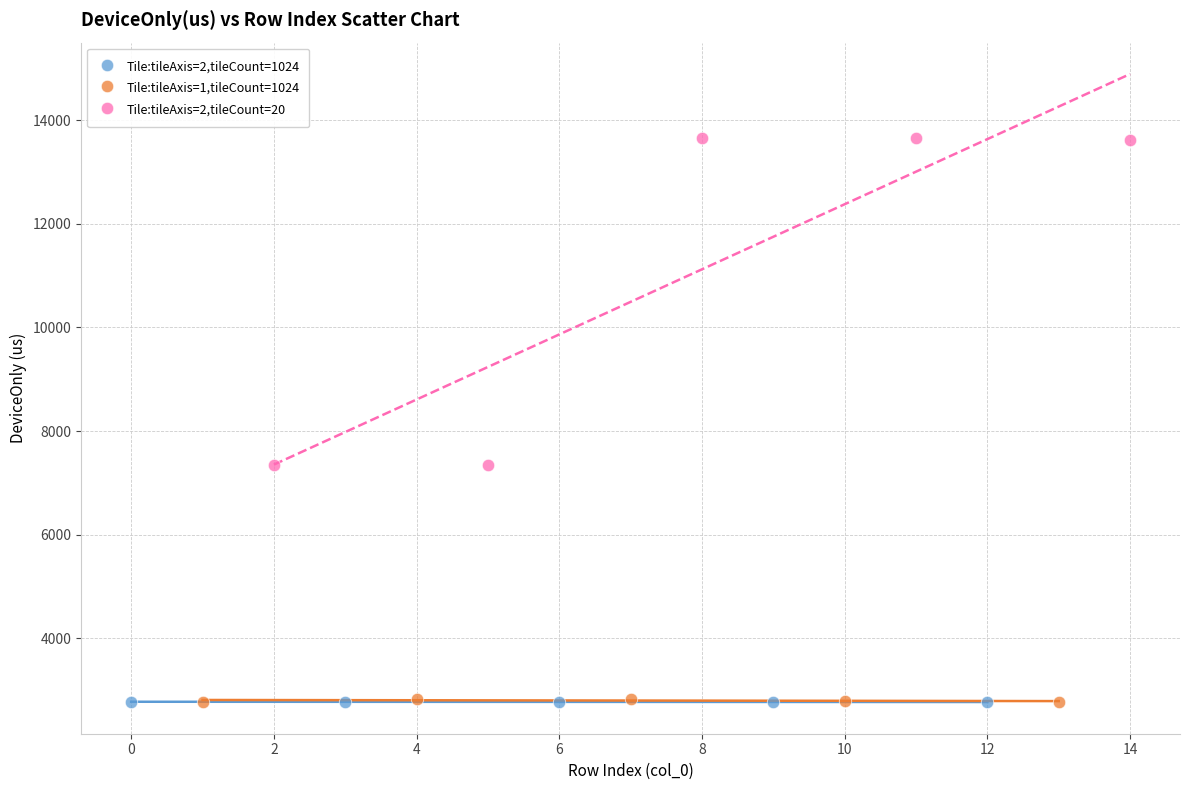

Which series contains the highest Y value?

Tile:tileAxis=2,tileCount=20